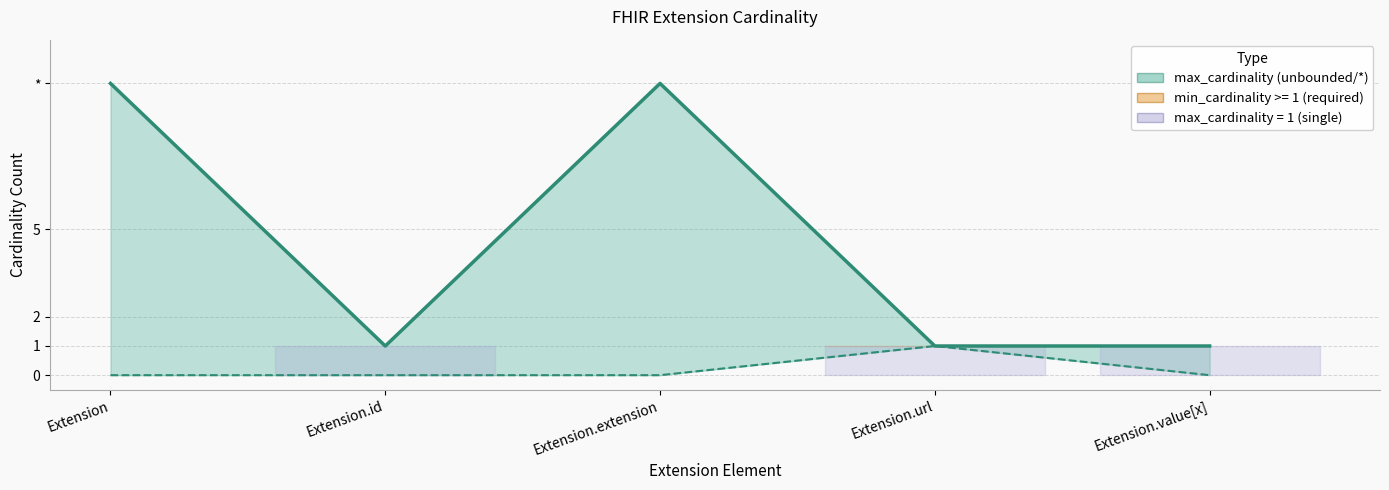

At which label does max_cardinality reach its peak?

Extension